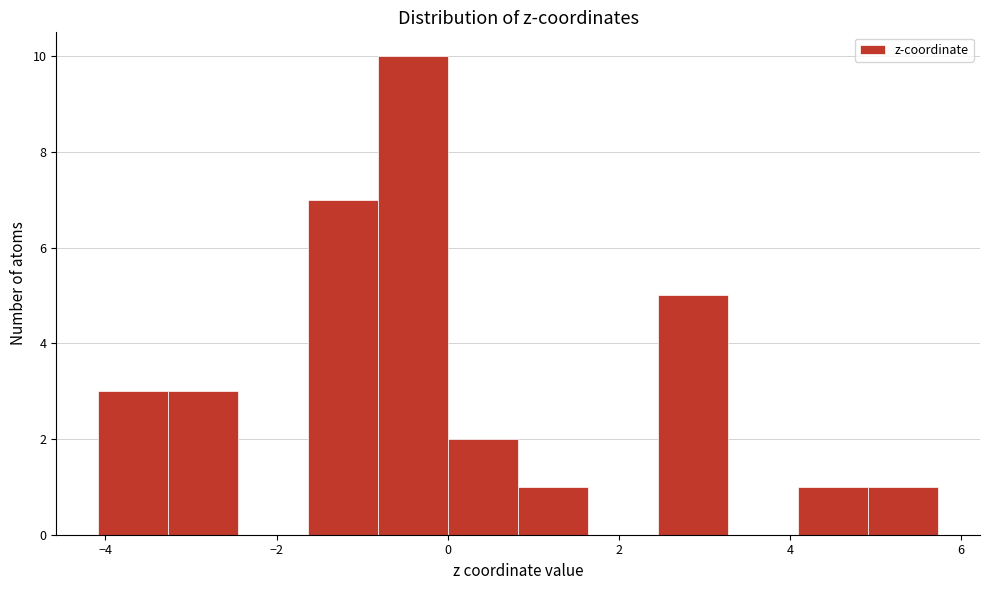

Reading left to right, list every bar in this chart as the range it spans on the x-axis followed by its height. Neither the bar edges nor the heights are printed on the chart, so give them approximately, as read against the axes.

-4.0 to -3.2: 3
-3.2 to -2.4: 3
-2.4 to -1.6: 0
-1.6 to -0.8: 7
-0.8 to 0.0: 10
0.0 to 0.8: 2
0.8 to 1.6: 1
1.6 to 2.4: 0
2.4 to 3.2: 5
3.2 to 4.0: 0
4.0 to 5.0: 1
5.0 to 5.8: 1